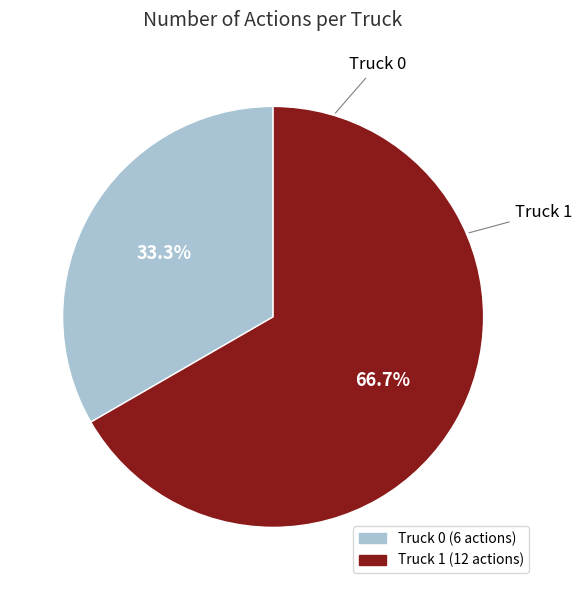

How many segments does this pie chart have?

2